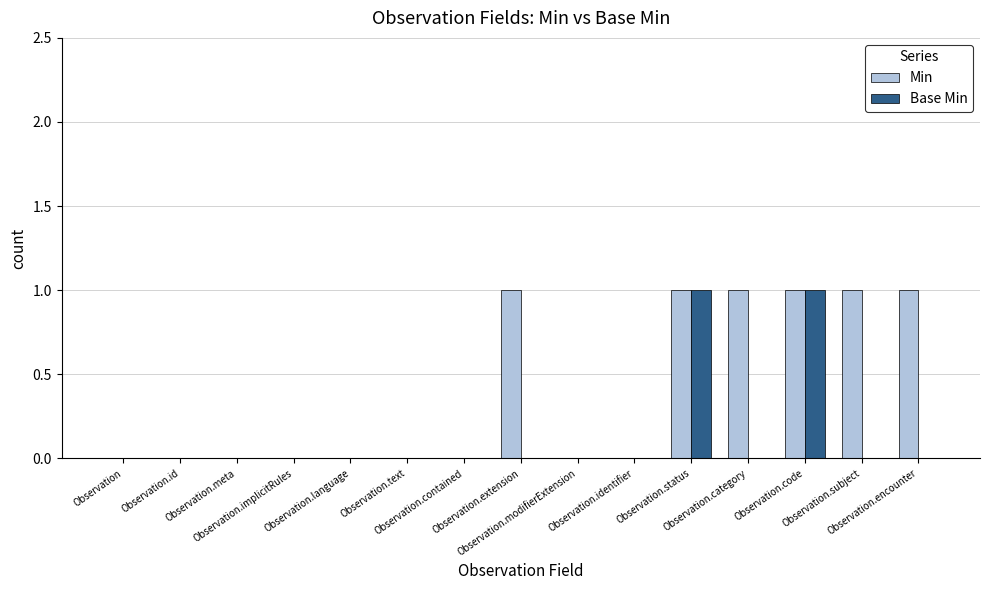

Are the bars grouped side by side (vs. stacked)?

Yes